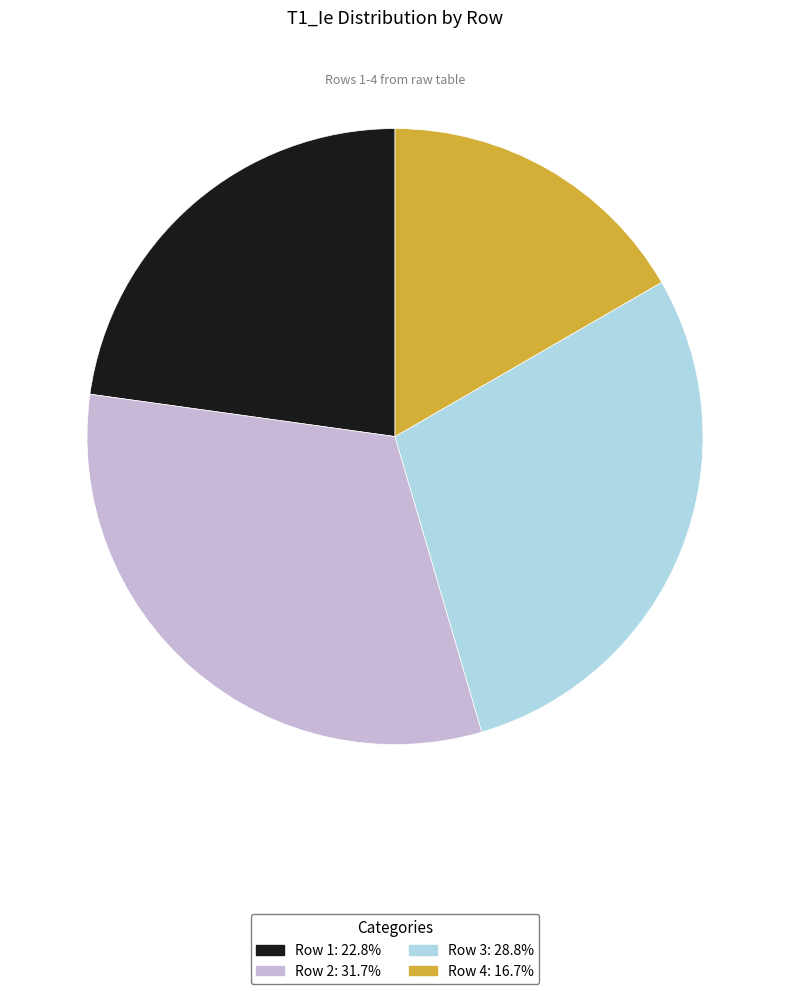

Is there a majority slice in this chart?

No